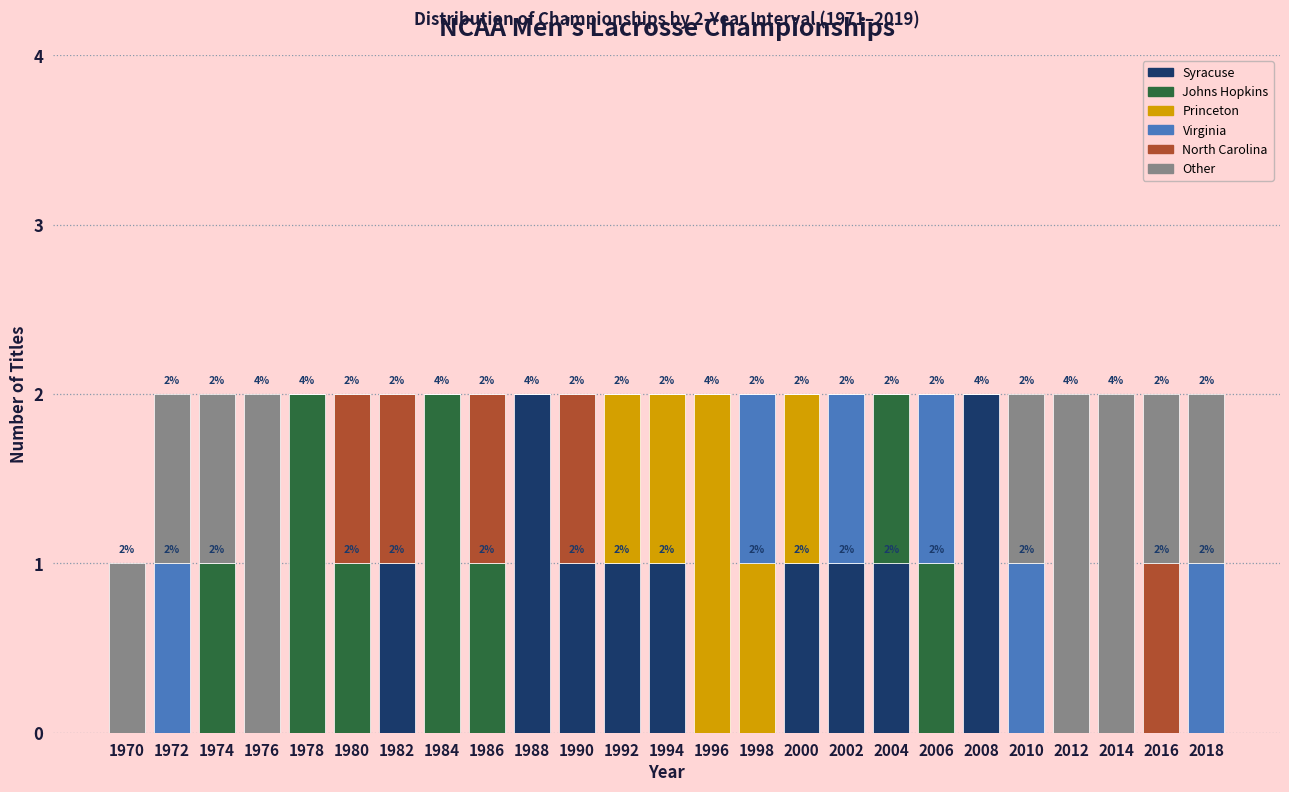

The Syracuse series shows -1 at 1984. True or false?

False